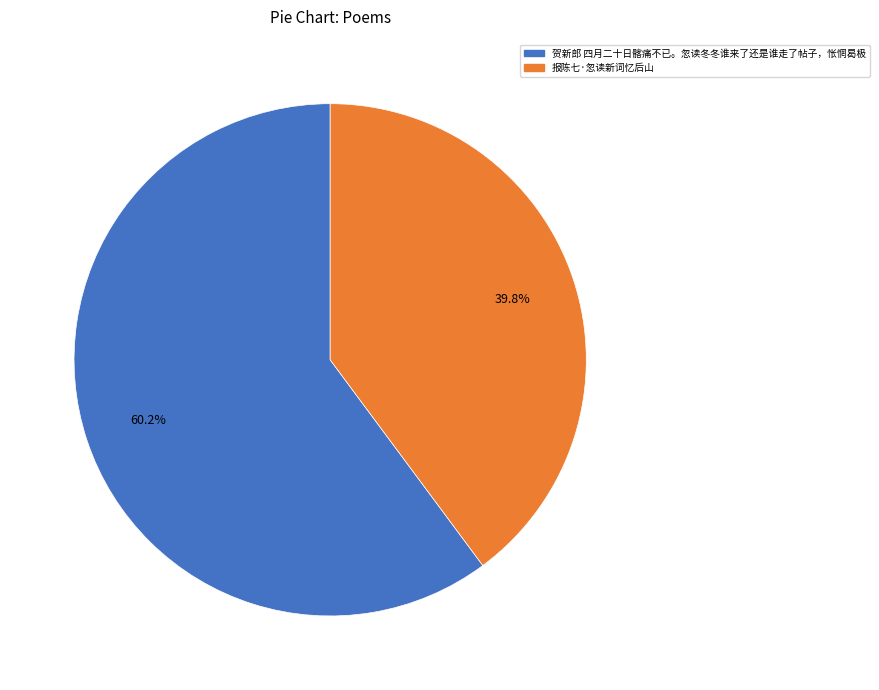

What is the largest slice in the pie chart?

贺新郎 四月二十日髂痛不已。忽读冬冬谁来了还是谁走了帖子，怅惘曷极